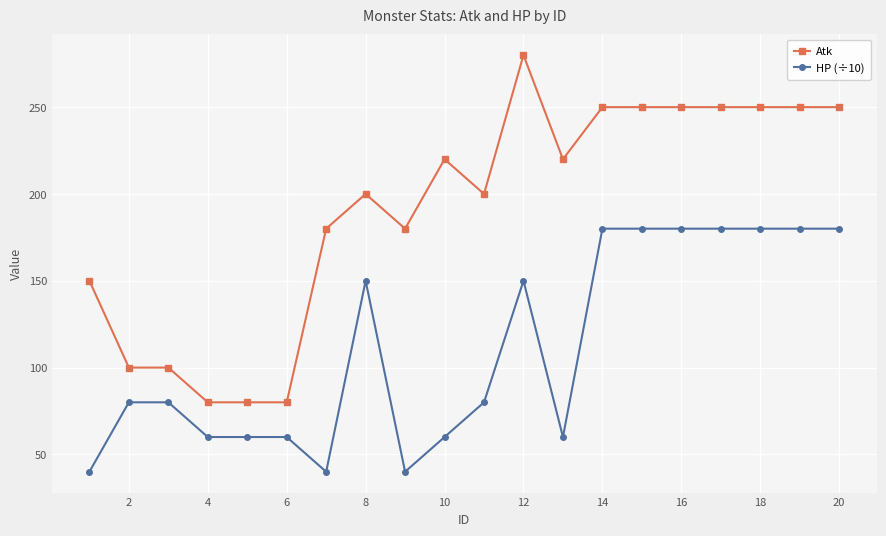

Which series has the largest range (max minus min)?

Atk